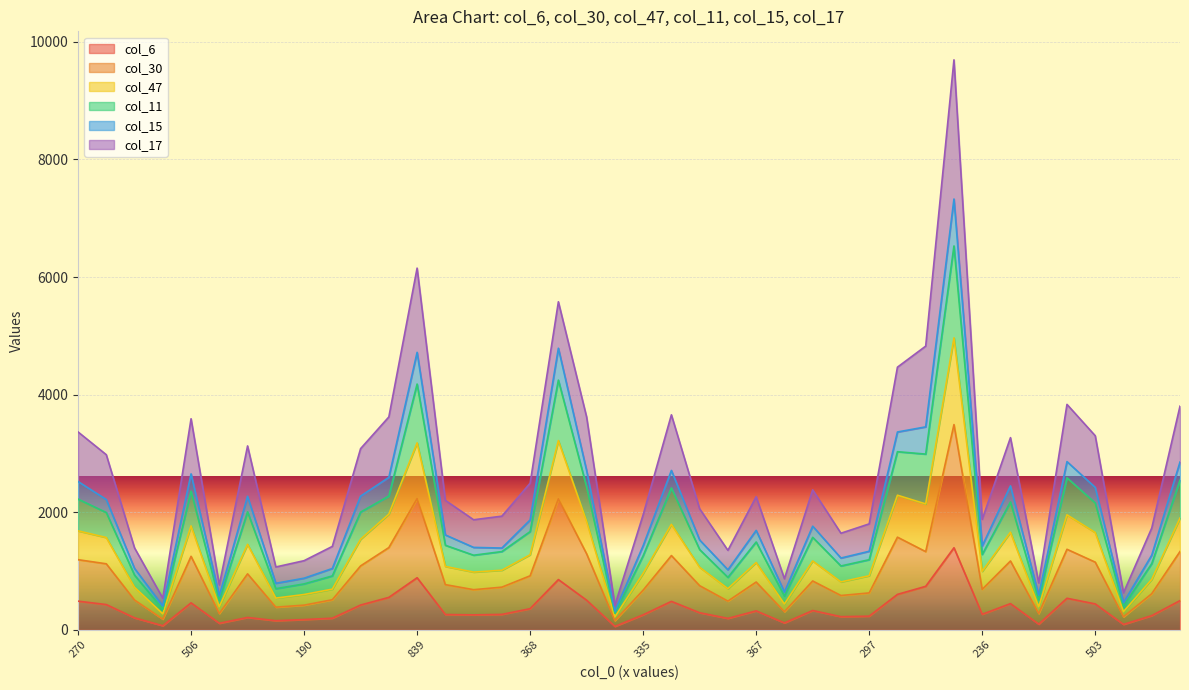

What are all the series names shown in the legend?

col_6, col_30, col_47, col_11, col_15, col_17